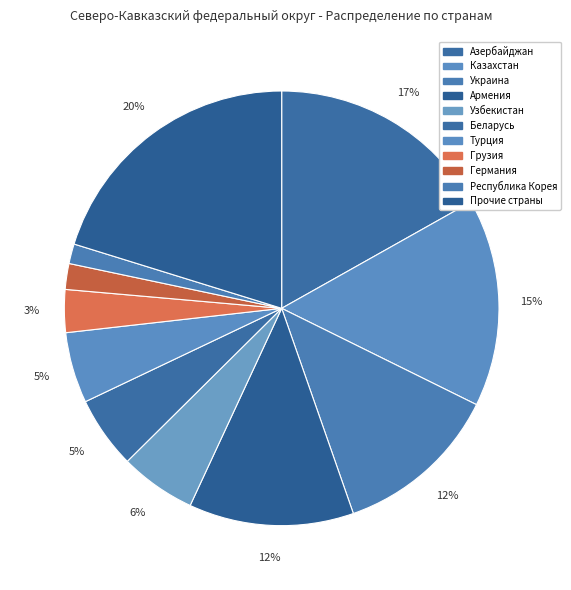

How many segments does this pie chart have?

11